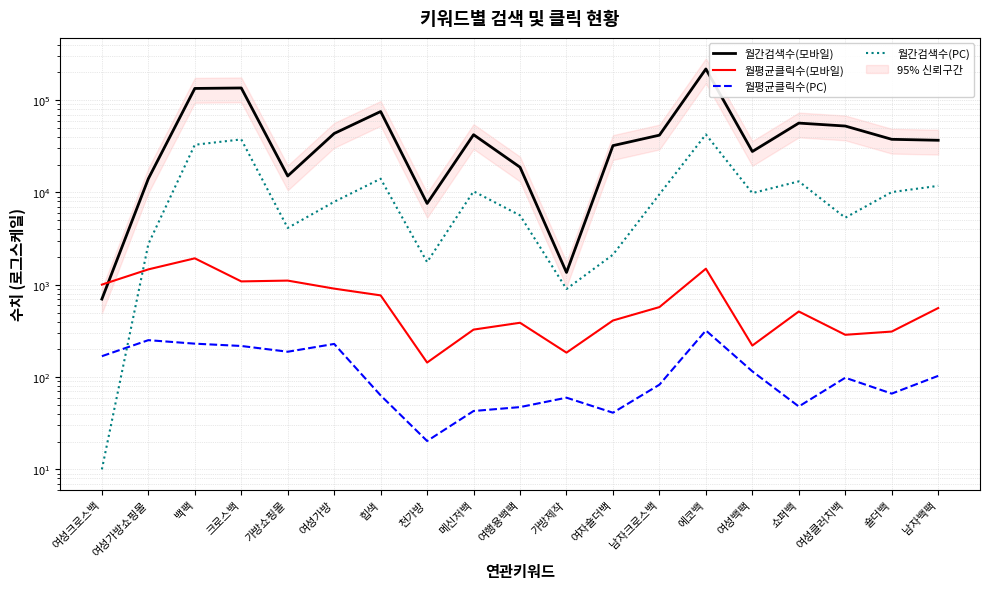

Is this an area chart (filled region under the line)?

No